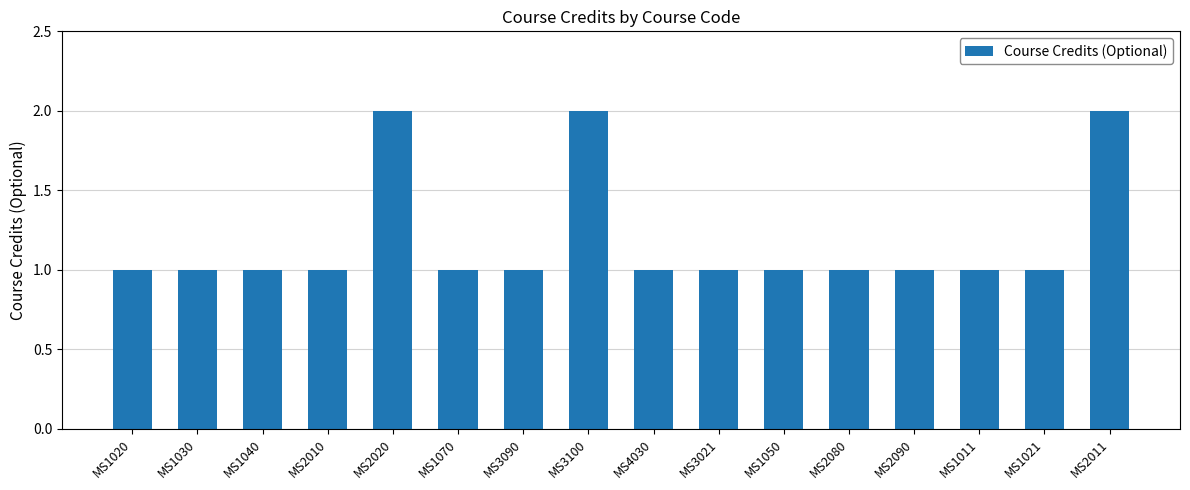

What is the label of the 4th bar from the right?

MS2090